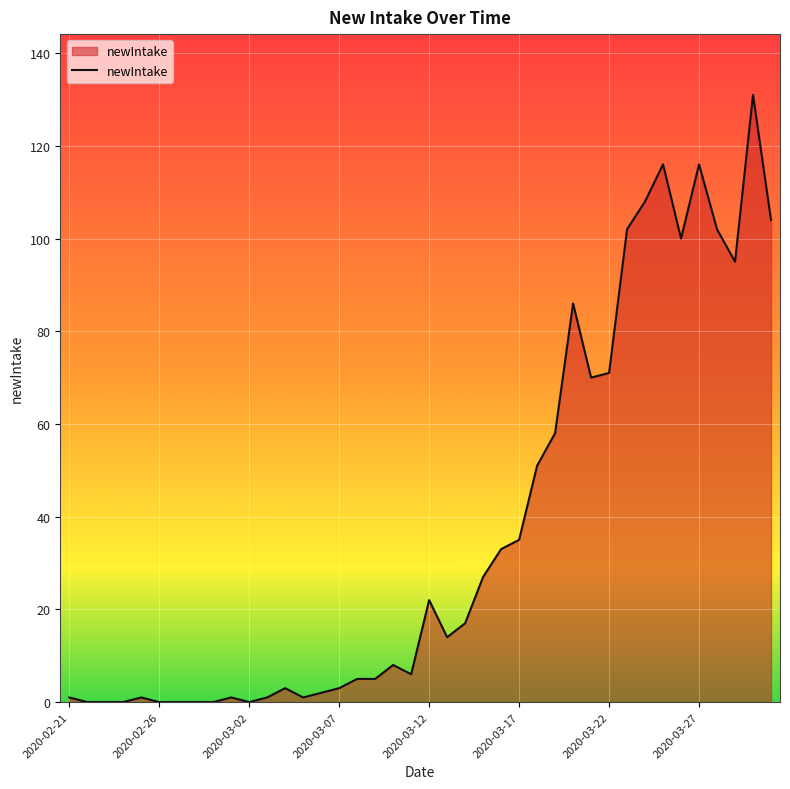

What is the greatest value displayed?

131